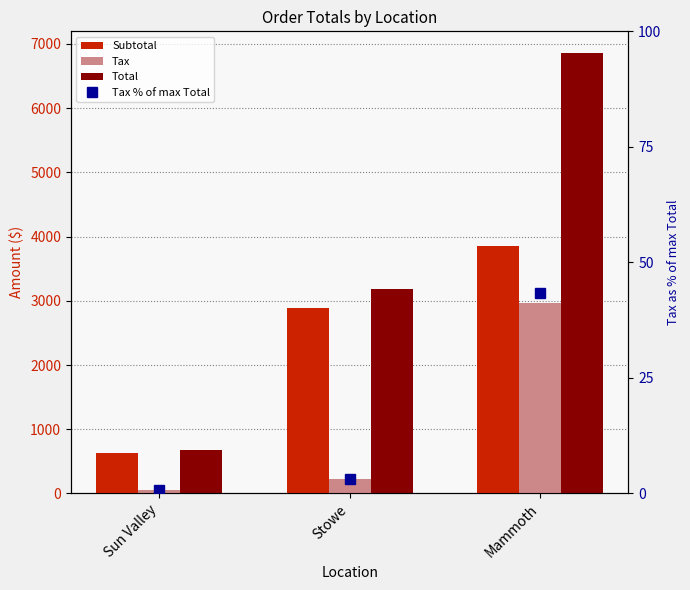

Does the chart contain any negative values?

No